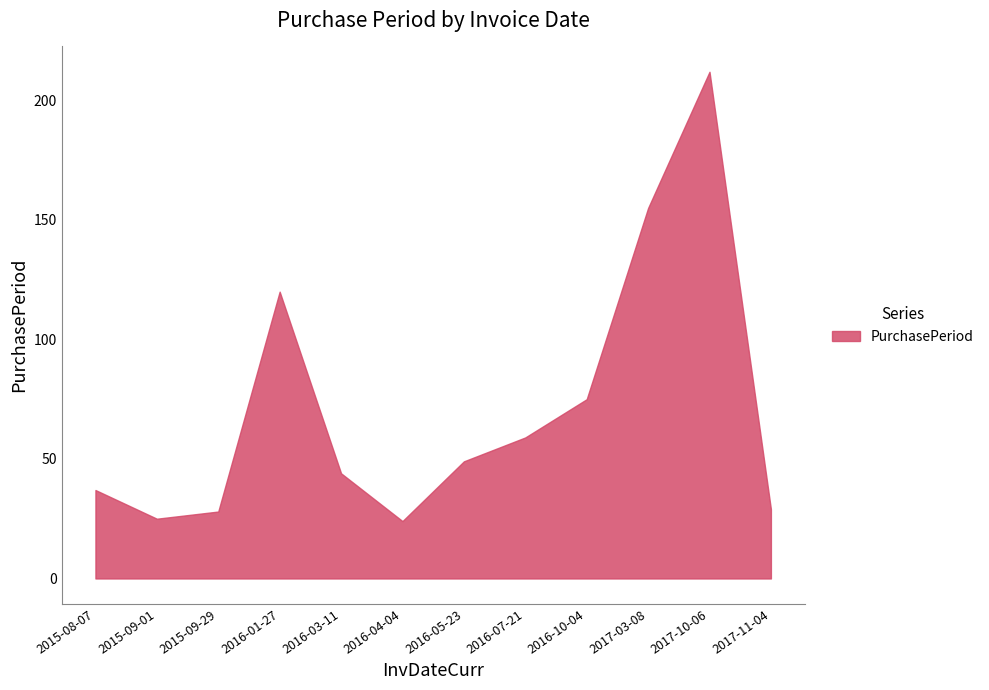

What position from the left is 2016-07-21?

8